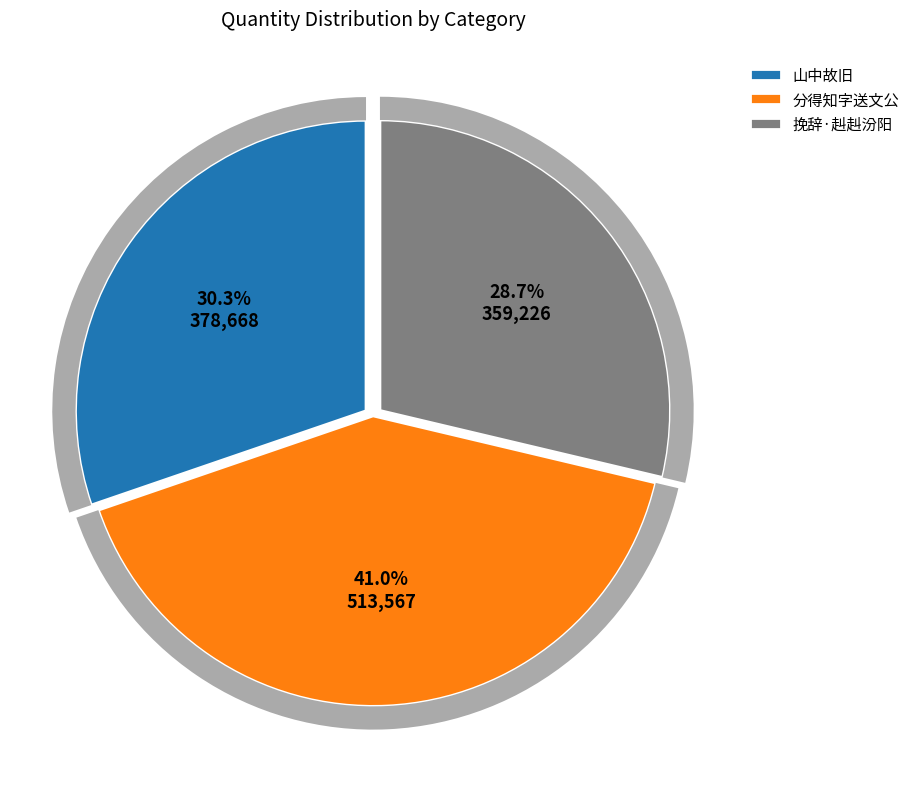

To the nearest percent, what portion does 挽辞·赳赳汾阳十世孙 represent?

29%